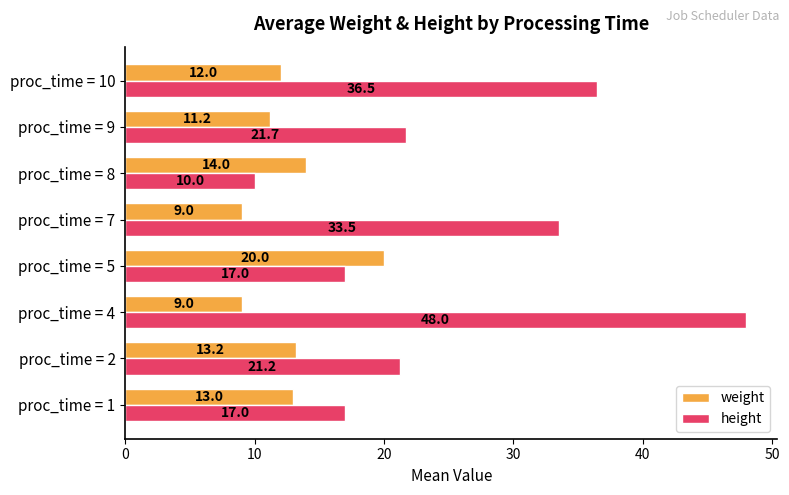

The value of height at proc_time = 1 is 17.0. True or false?

True